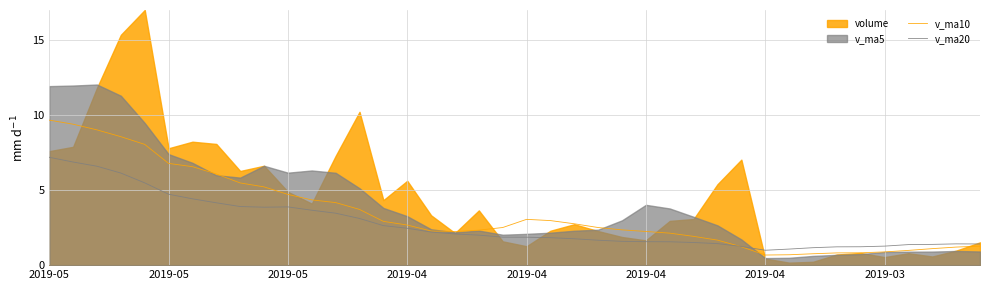

How many intersections are there between v_ma20 and v_ma10?

1